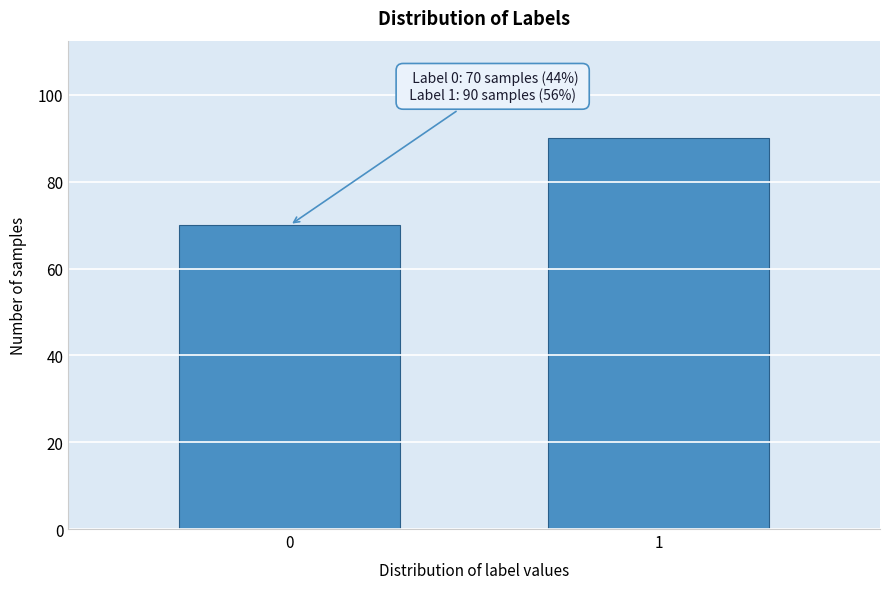

Reading left to right, list all the values displayed in this chart.

0=70	1=90